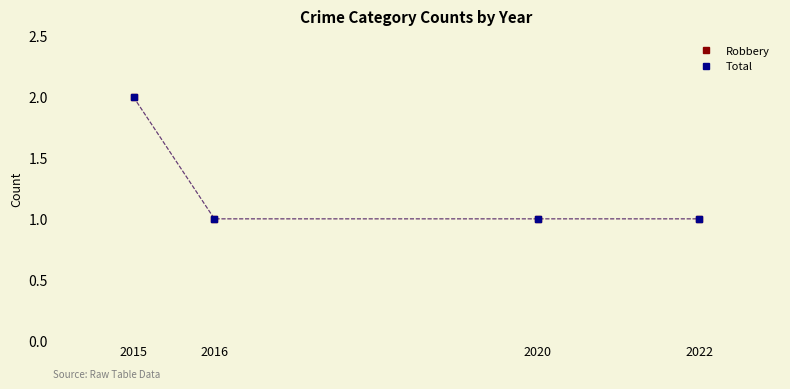

Which series has the widest spread of values?

Robbery